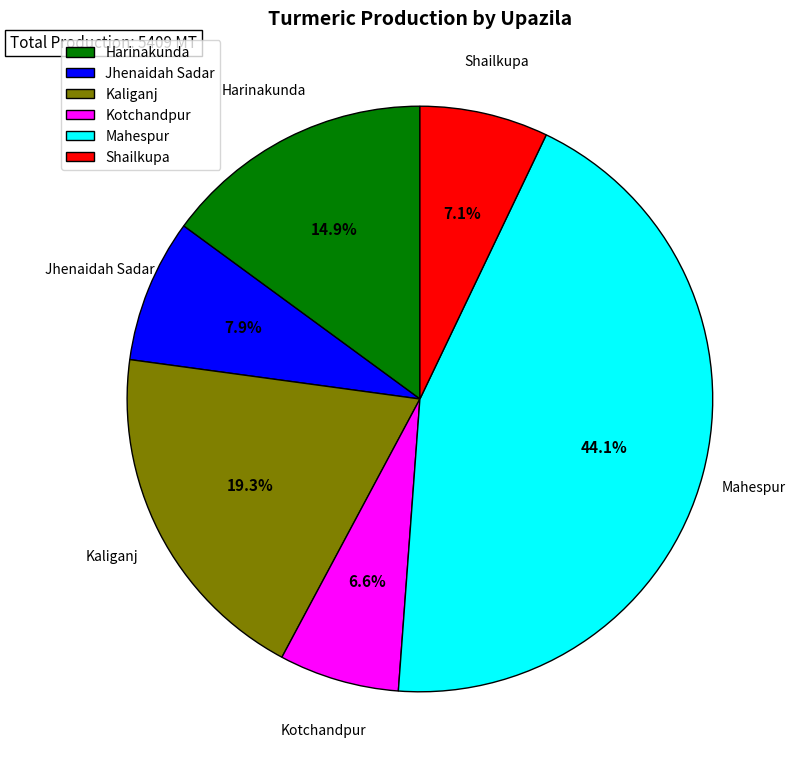

To the nearest percent, what is the average slice percentage?

17%